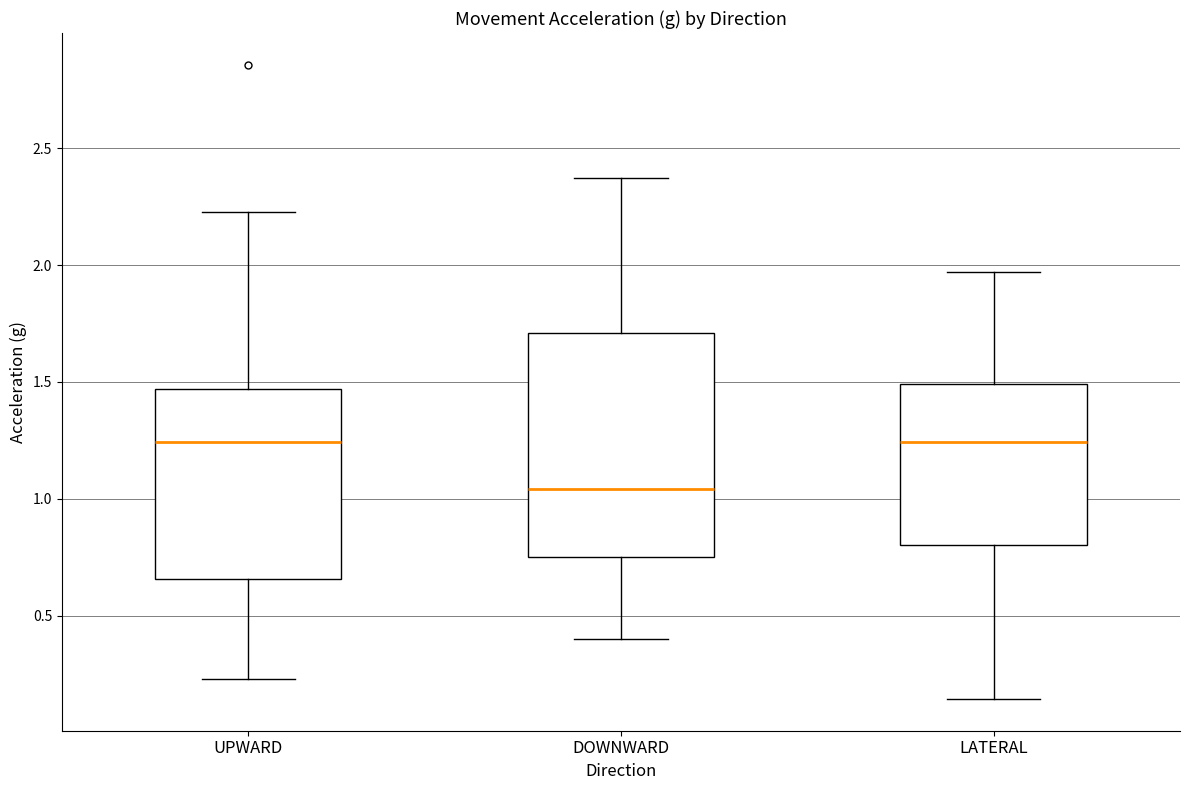

Which box has the lowest median line?

DOWNWARD